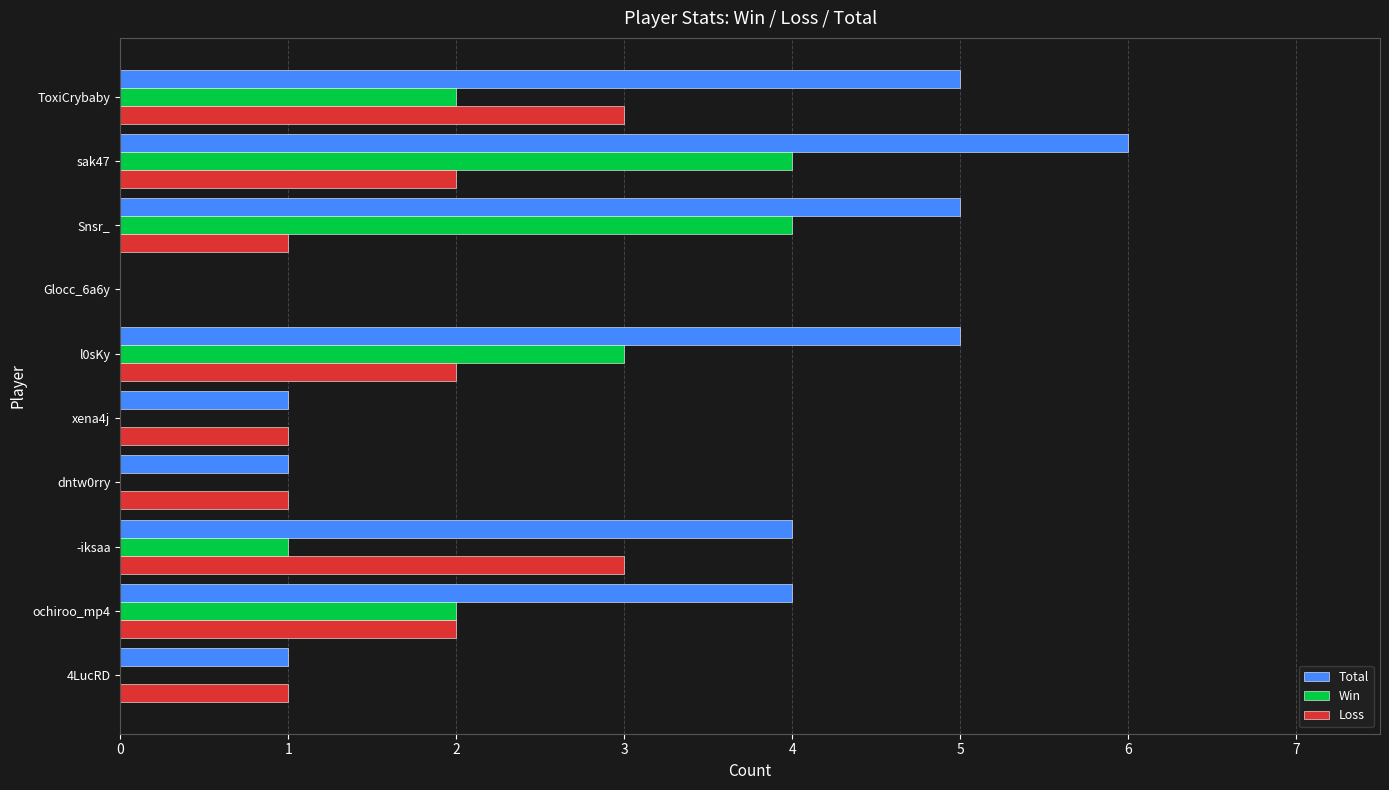

Is it true that Loss equals 1 at dntw0rry?

True